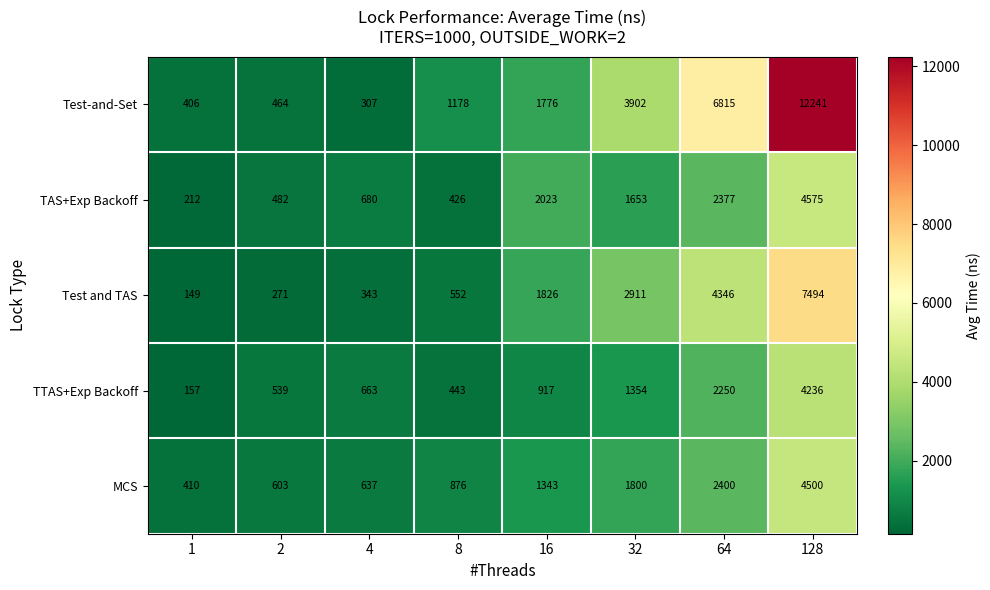

What is the sum of all Test-and-Set values?

27089